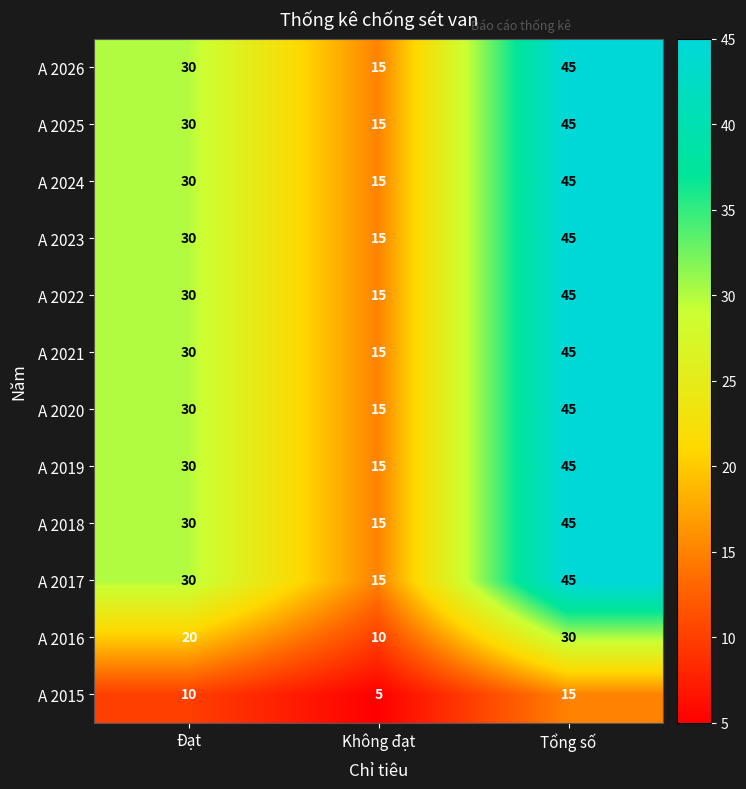

What is the spread (max minus min) of values at Không đạt?

10